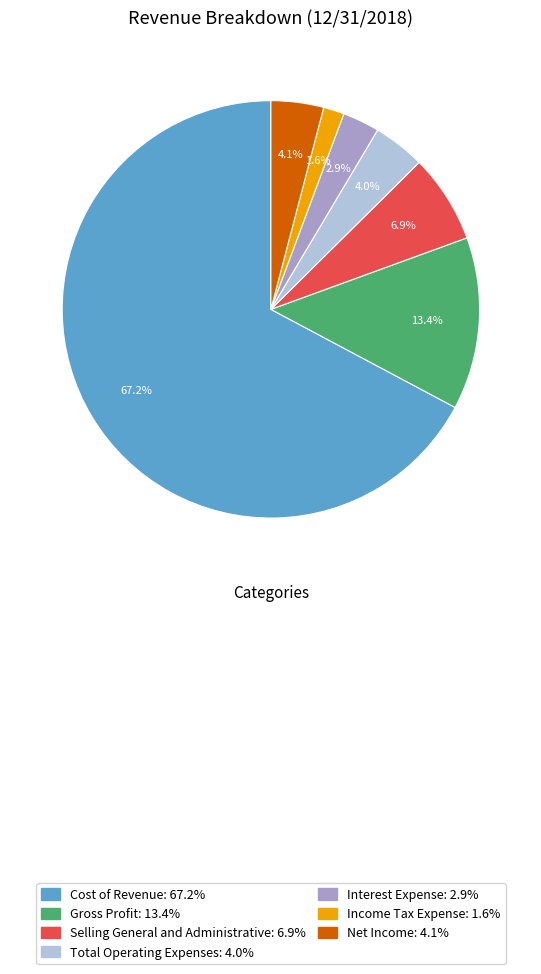

Does Net Income: 4.1% account for over 50% of the chart?

No